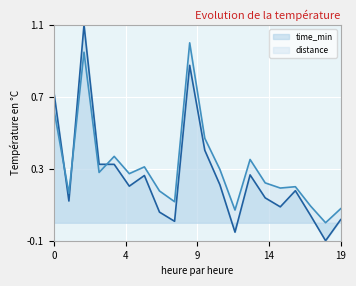

What is the highest value of the distance series?

1.0